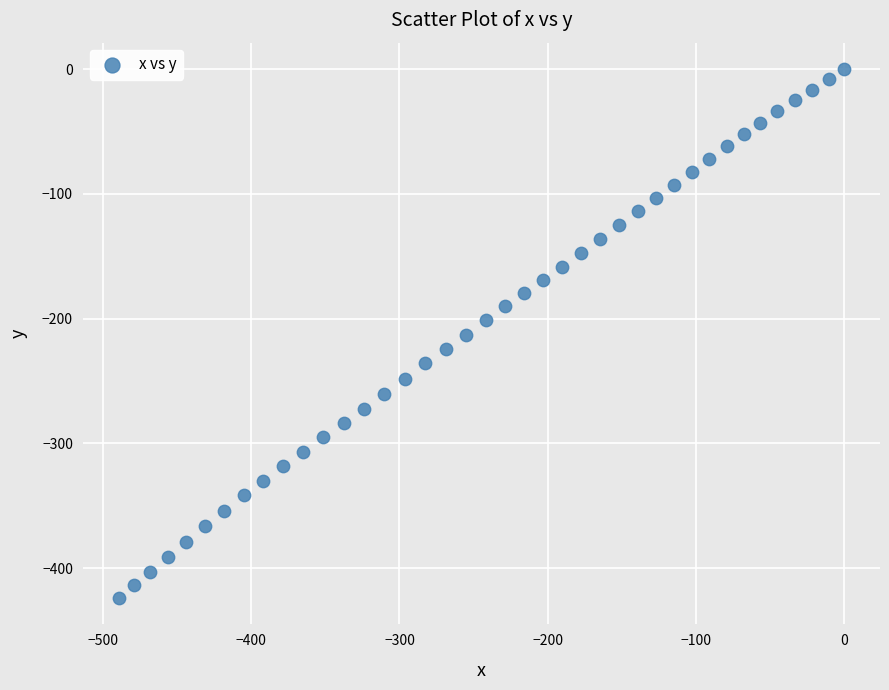

What is the range of Y values (max minus min)?

424.0